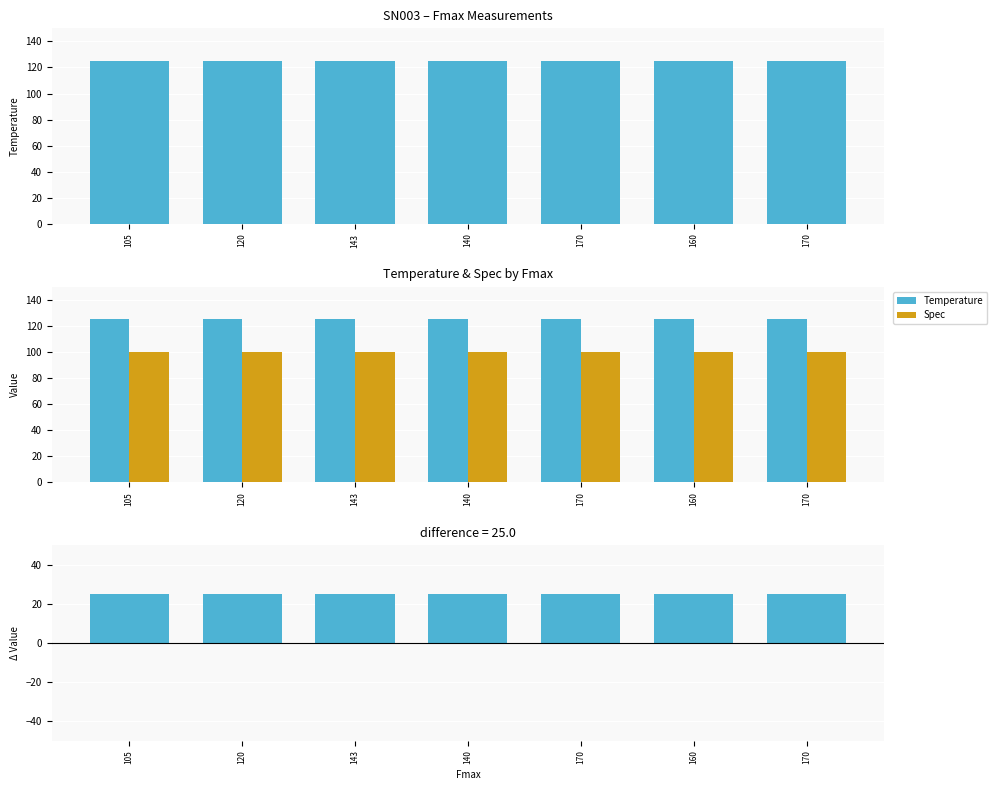

True or false: Temperature - Spec has a value of 25 at 105.

True